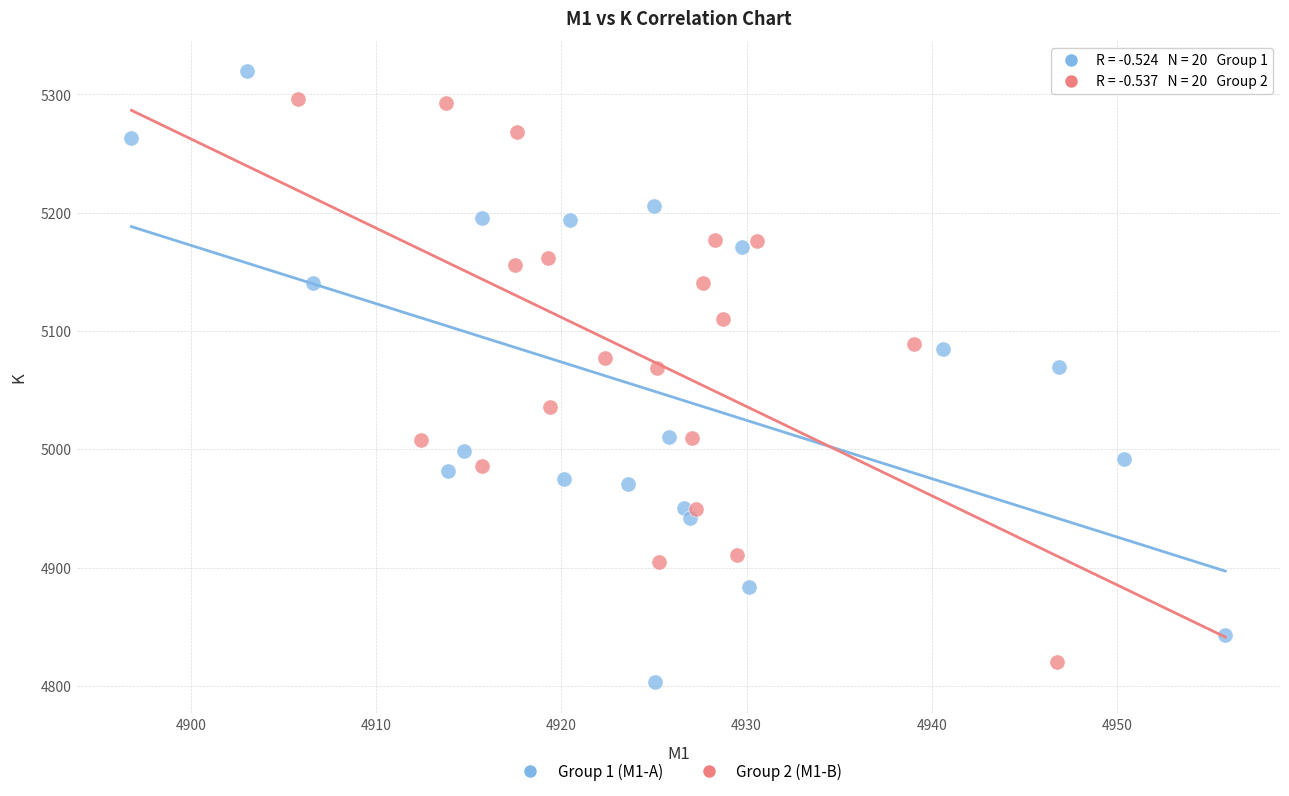

Which series reaches the maximum Y coordinate?

Group 1 (M1-A)